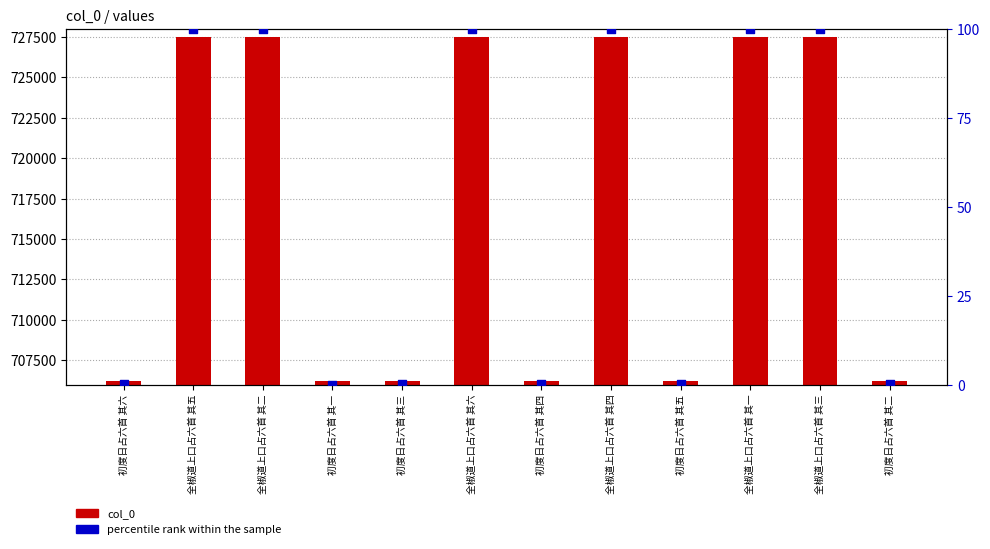

At which category is the sum across all series the highest?

全椒道上口占六首 其六